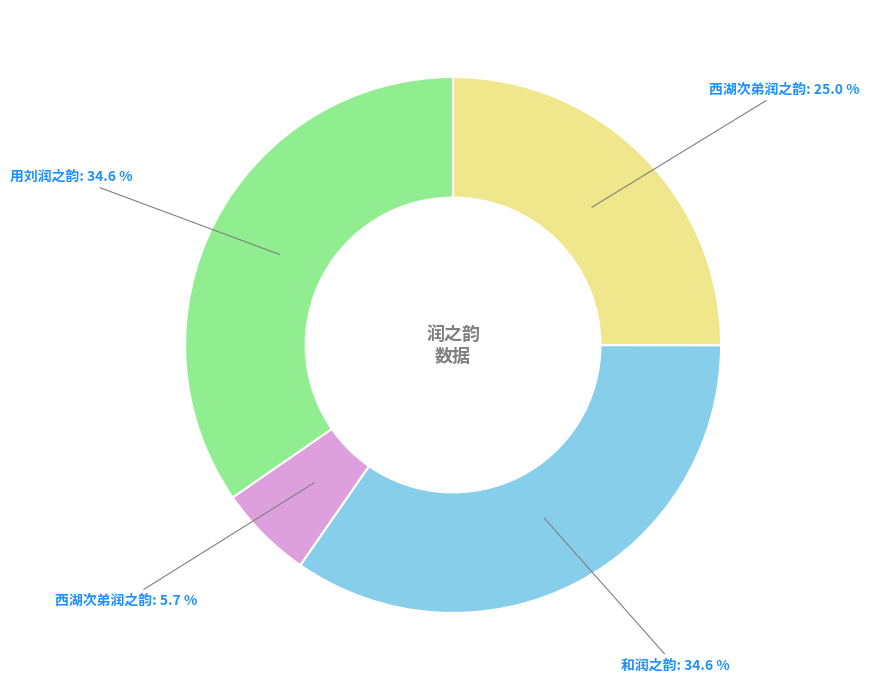

Does any single category account for the majority?

No